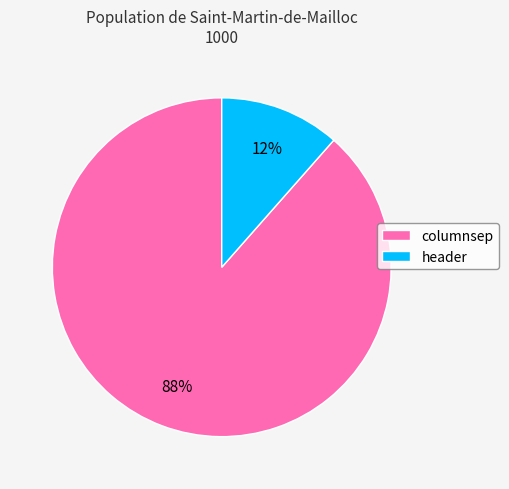

Which has a higher value, header or columnsep?

columnsep